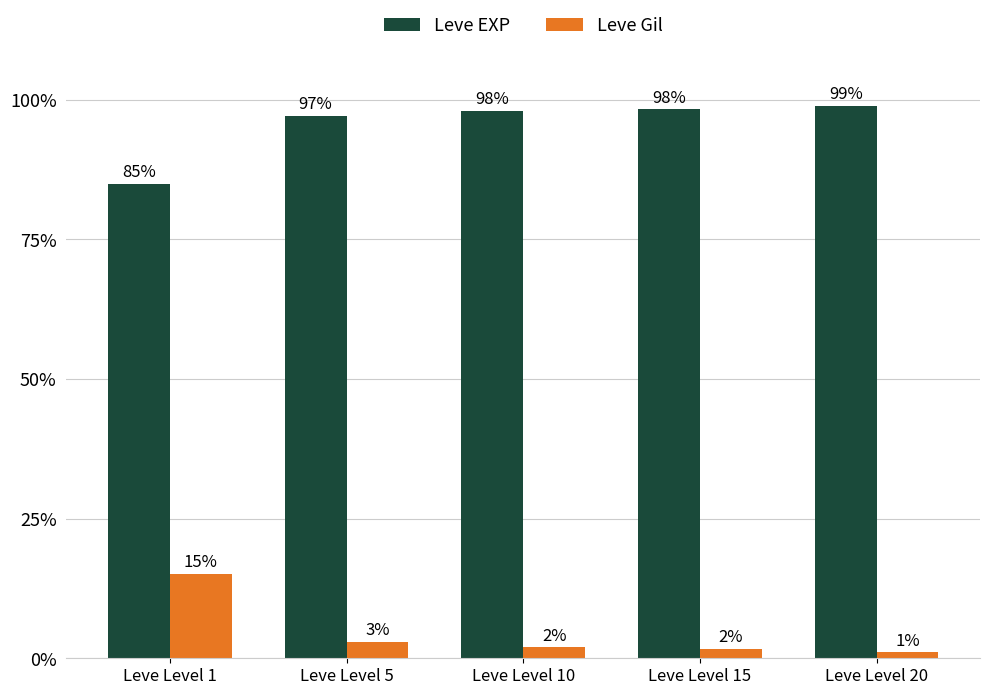

What is the difference between the highest and lowest values at Leve Level 10?

96.0